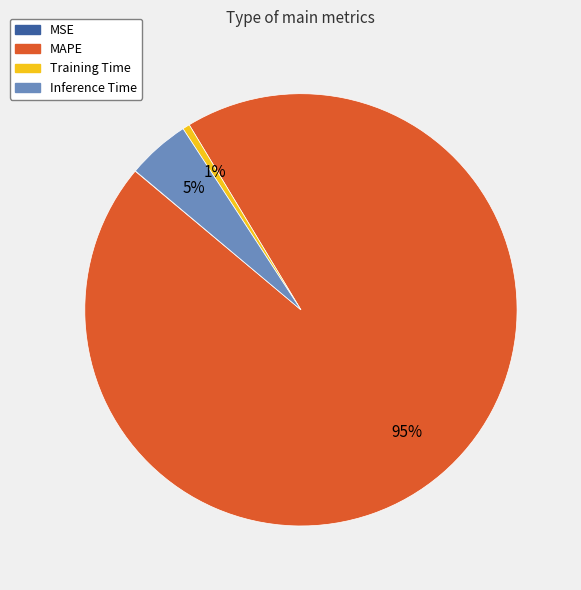

What percentage is the Training Time slice, to the nearest percent?

1%